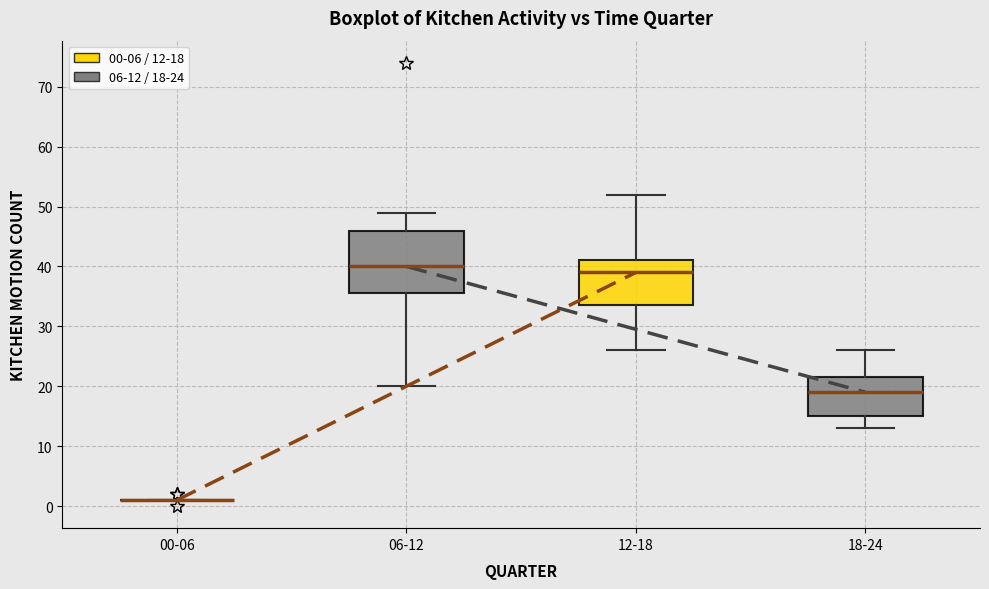

Reading left to right, transcribe this box plot: for each box, give where its median line is, the range the box spans, and where its two whiskers end, as read against the y-axis. The values are not printed on the chart, so give them approximately, as read against the axis.

00-06: box collapsed to a line at 1, whiskers 1 to 1
06-12: median 40, box 36 to 46, whiskers 20 to 49
12-18: median 39, box 34 to 41, whiskers 26 to 52
18-24: median 19, box 15 to 22, whiskers 13 to 26